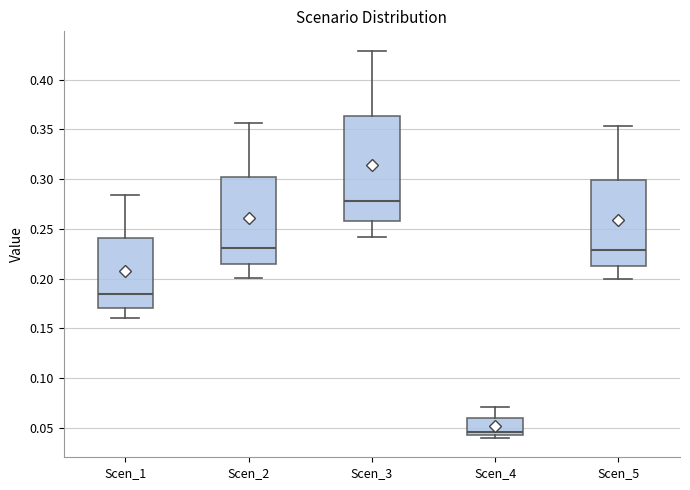

Reading left to right, transcribe this box plot: for each box, give where its median line is, the range the box spans, and where its two whiskers end, as read against the y-axis. The values are not printed on the chart, so give them approximately, as read against the axis.

Scen_1: median 0.185, box 0.170 to 0.240, whiskers 0.160 to 0.285
Scen_2: median 0.230, box 0.215 to 0.300, whiskers 0.200 to 0.355
Scen_3: median 0.280, box 0.260 to 0.365, whiskers 0.240 to 0.430
Scen_4: median 0.045, box 0.040 to 0.060, whiskers 0.040 (just below the box's lower edge) to 0.070
Scen_5: median 0.230, box 0.215 to 0.300, whiskers 0.200 to 0.355